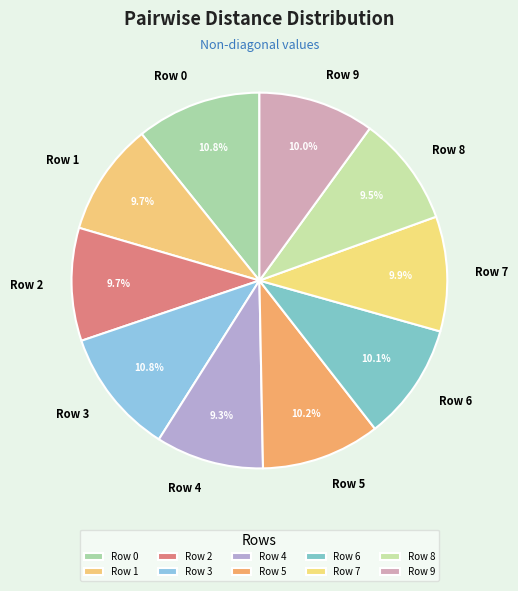

To the nearest percent, what is the average slice percentage?

10%